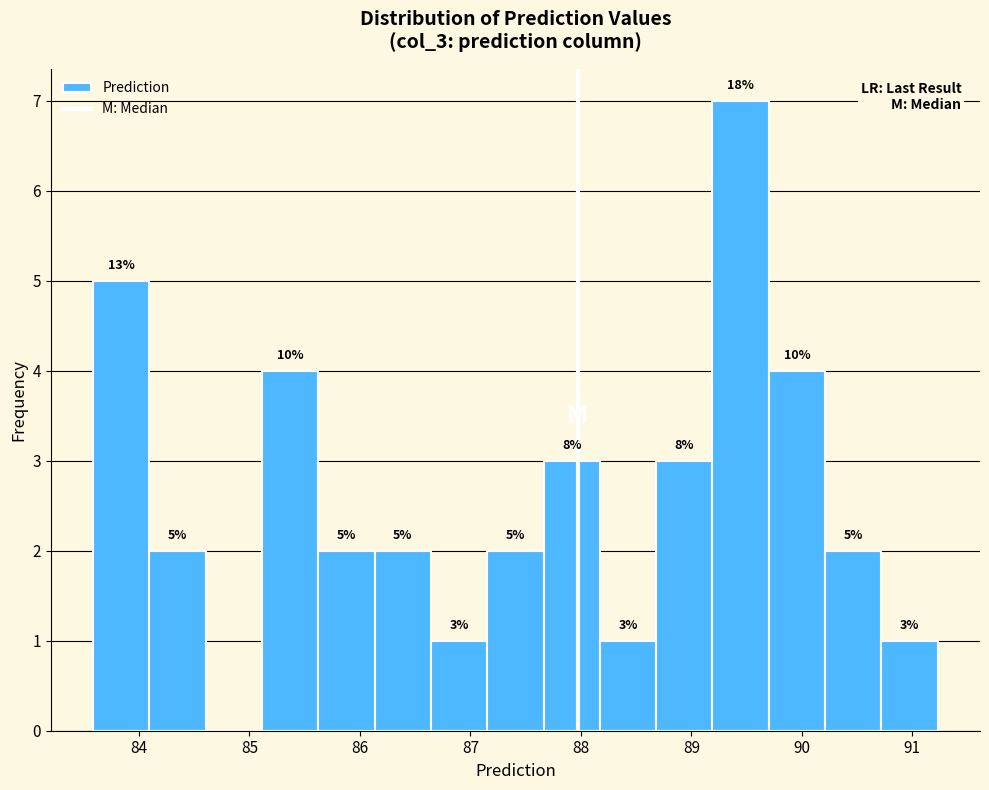

Which range on the x-axis has the tallest bar?

89.2 to 89.7